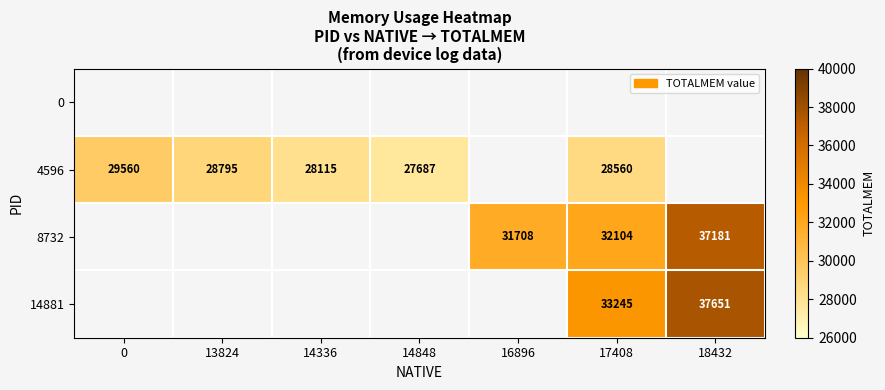

The 14881 series shows 20305 at 18432. True or false?

False